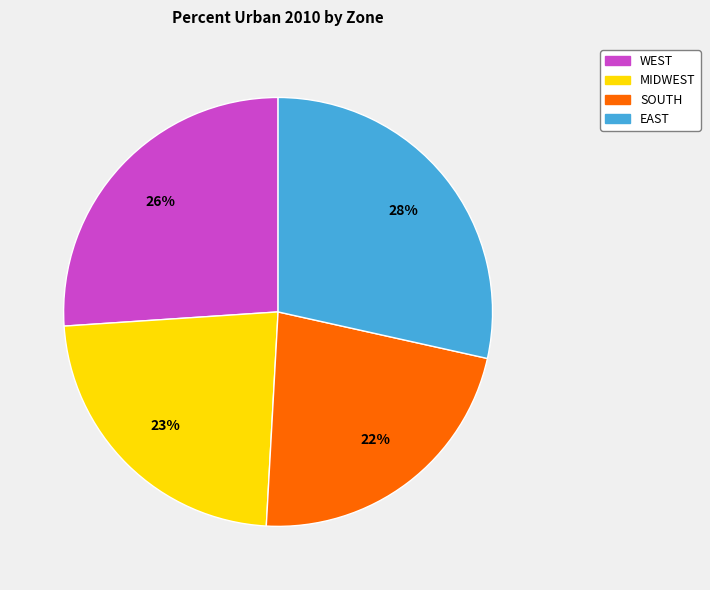

How many segments does this pie chart have?

4